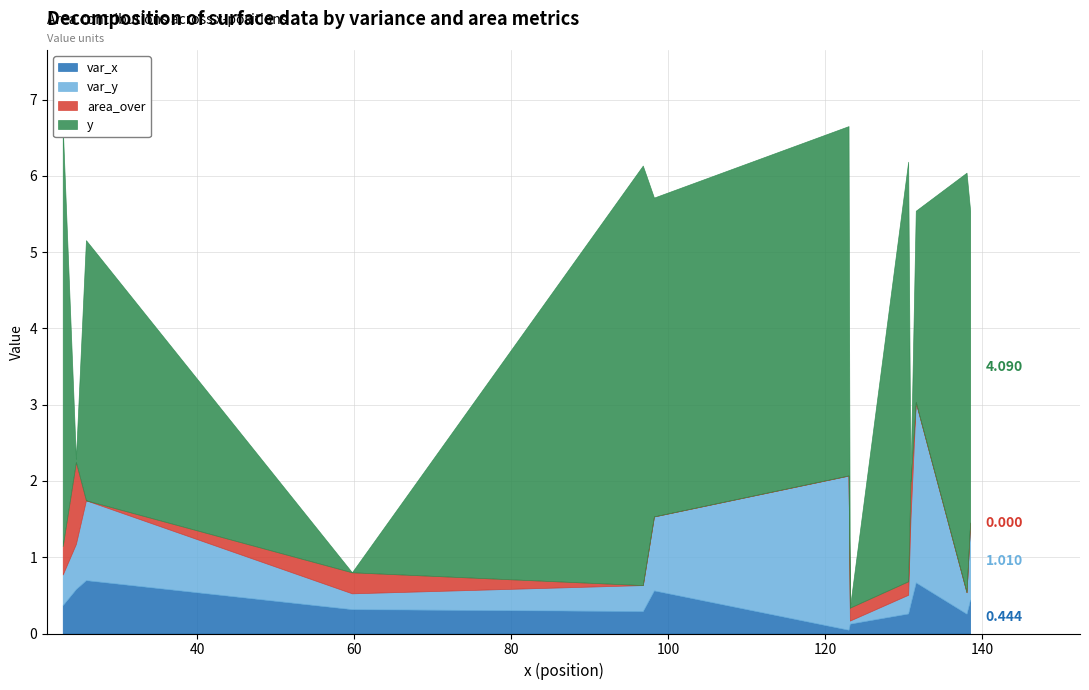

True or false: area_over has a value of 0.3 at 3.

True